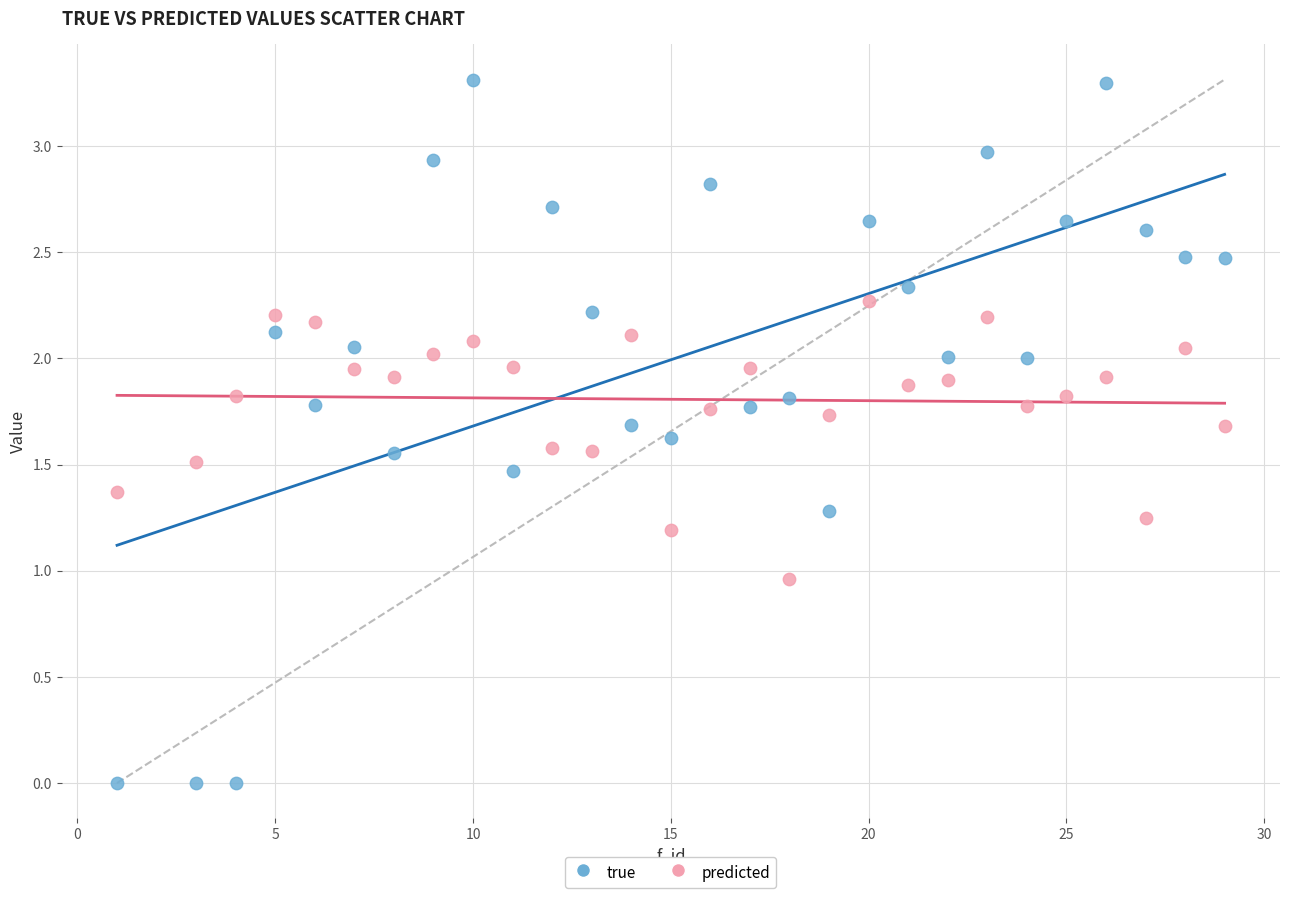

What are all the series names shown in the legend?

true, predicted